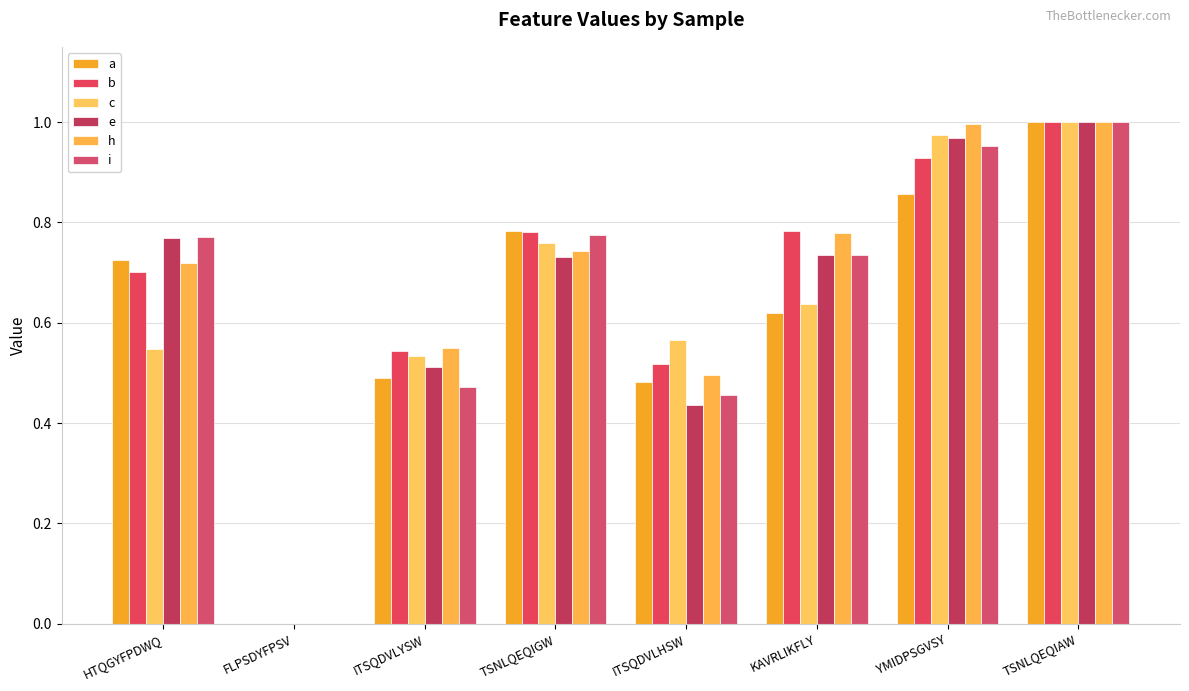

What are all the series names shown in the legend?

a, b, c, e, h, i